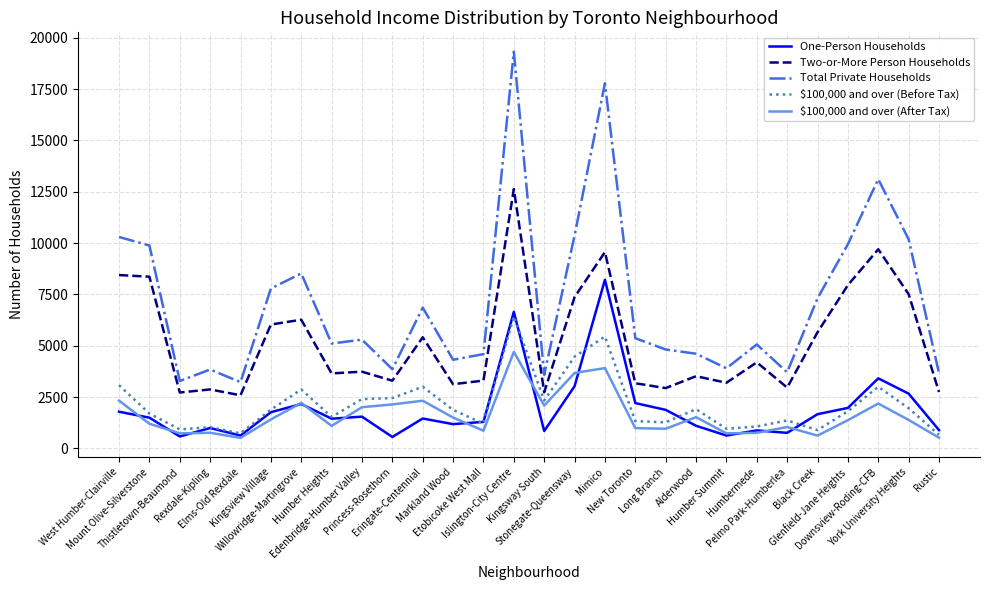

True or false: $100,000 and over (After Tax) and Total Private Households cross at least once.

False